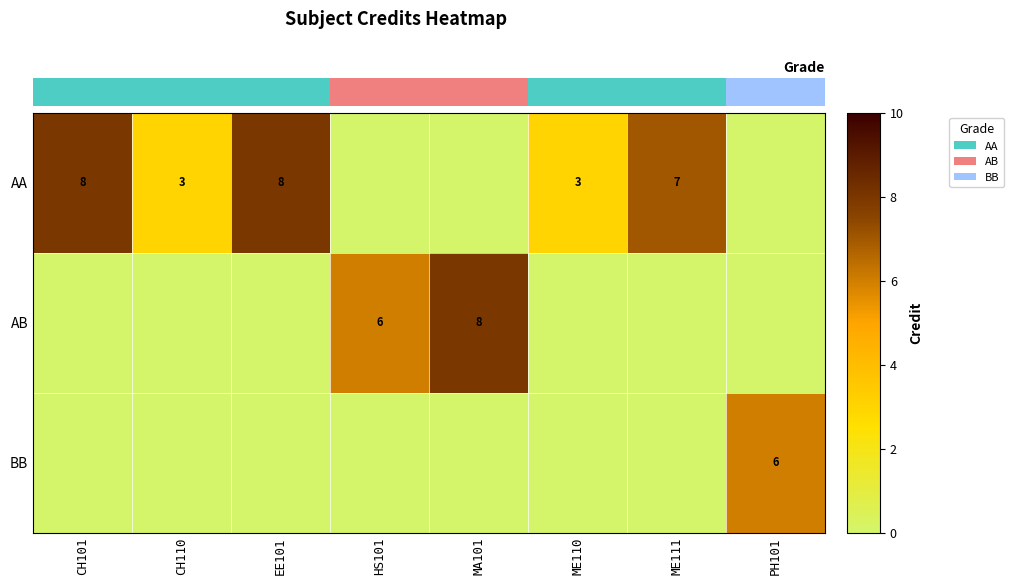

The value of AB at HS101 is 6. True or false?

True